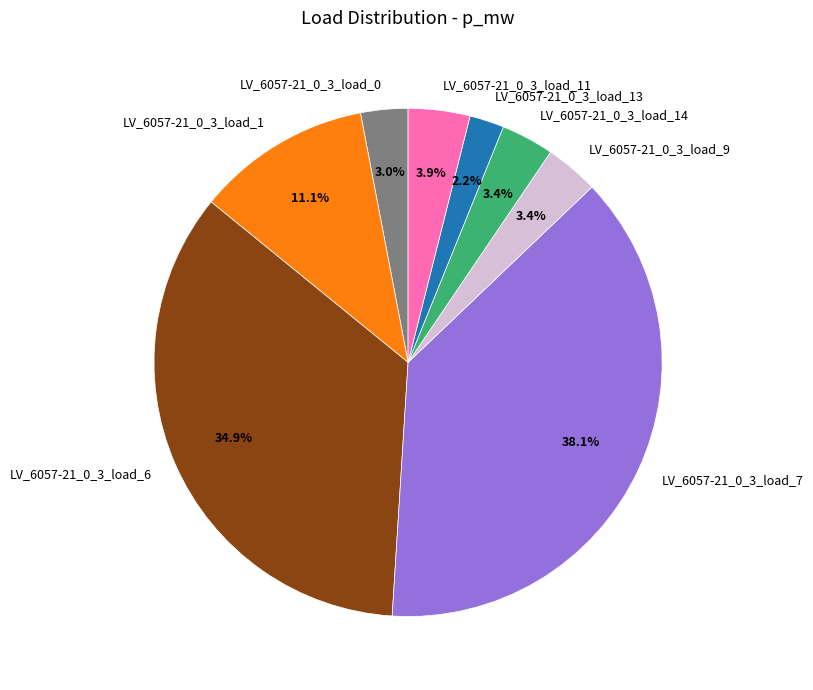

Does LV_6057-21_0_3_load_1 account for over 50% of the chart?

No